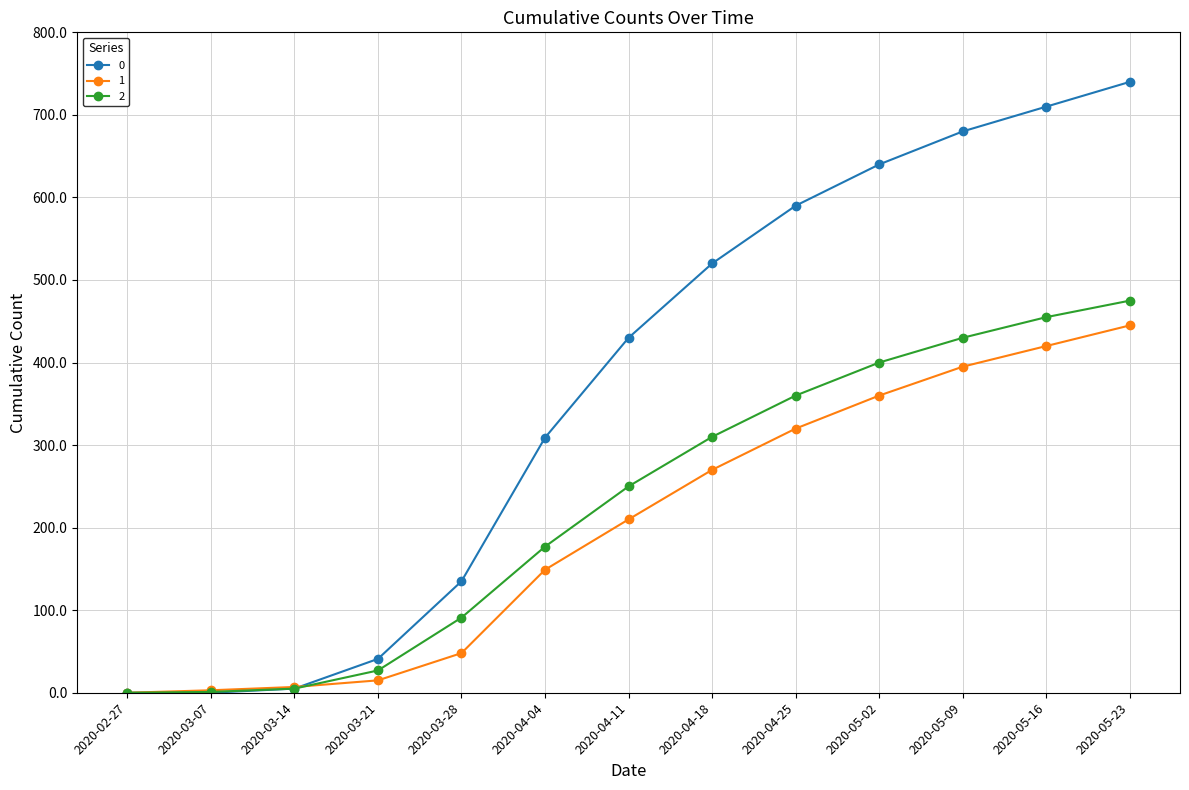

At which label does 0 reach its peak?

2020-05-23